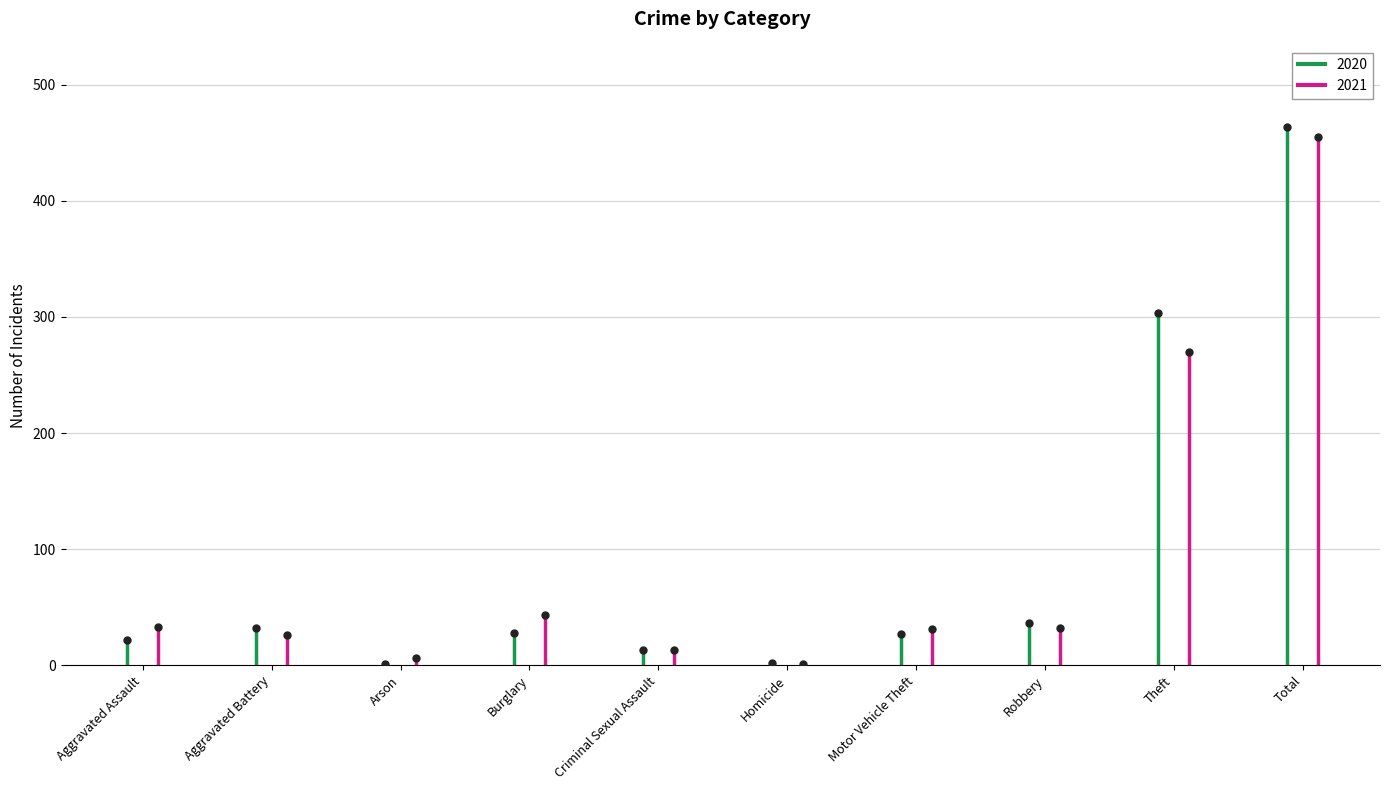

What is the maximum value for 2020?

464